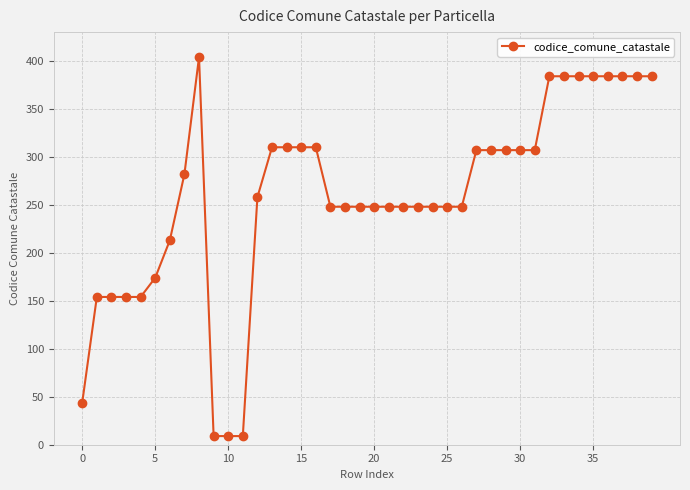

What is the average value?

259